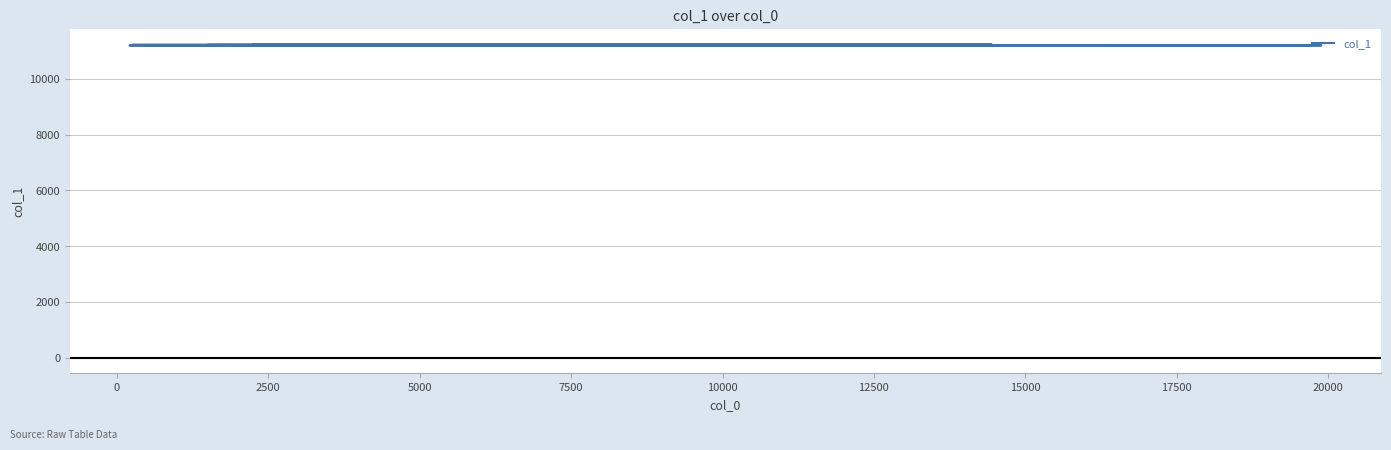

The value at 15 is 16087. True or false?

False